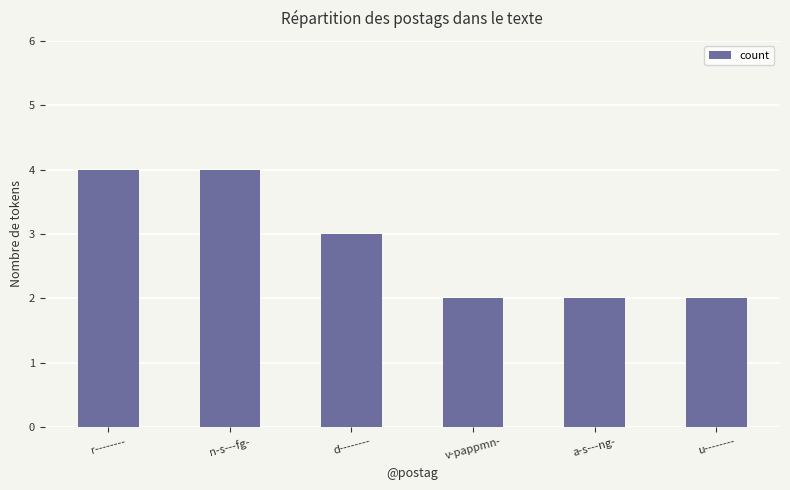

What is the difference between the maximum and minimum values?

2